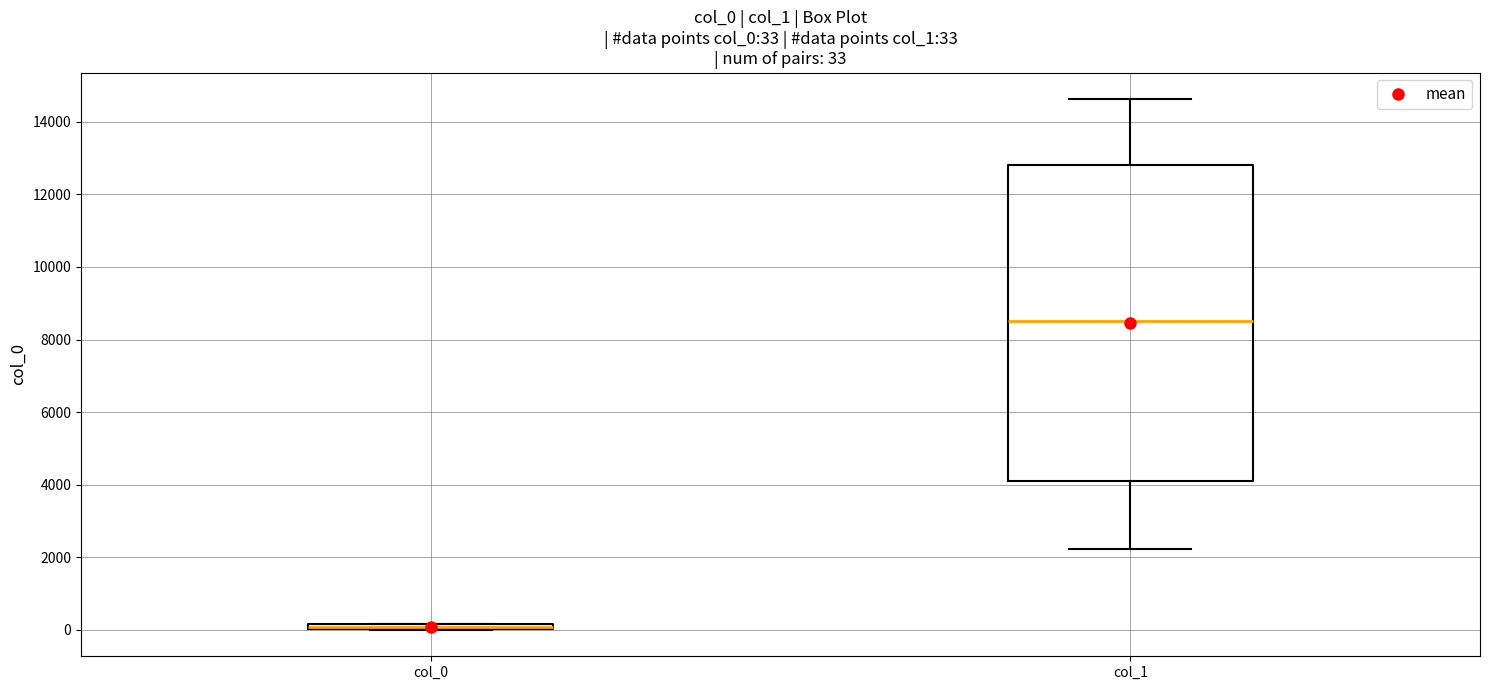

Which box is the tallest, from its lower edge to its upper edge?

col_1